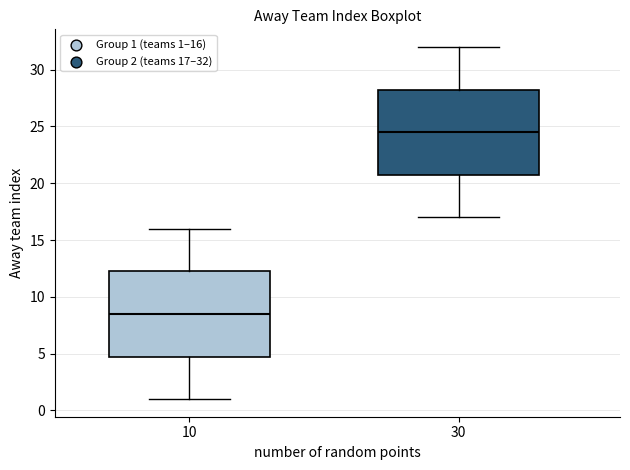

Reading left to right, transcribe this box plot: for each box, give where its median line is, the range the box spans, and where its two whiskers end, as read against the y-axis. The values are not printed on the chart, so give them approximately, as read against the axis.

10: median 8.5, box 5.0 to 12.5, whiskers 1.0 to 16.0
30: median 24.5, box 21.0 to 28.5, whiskers 17.0 to 32.0